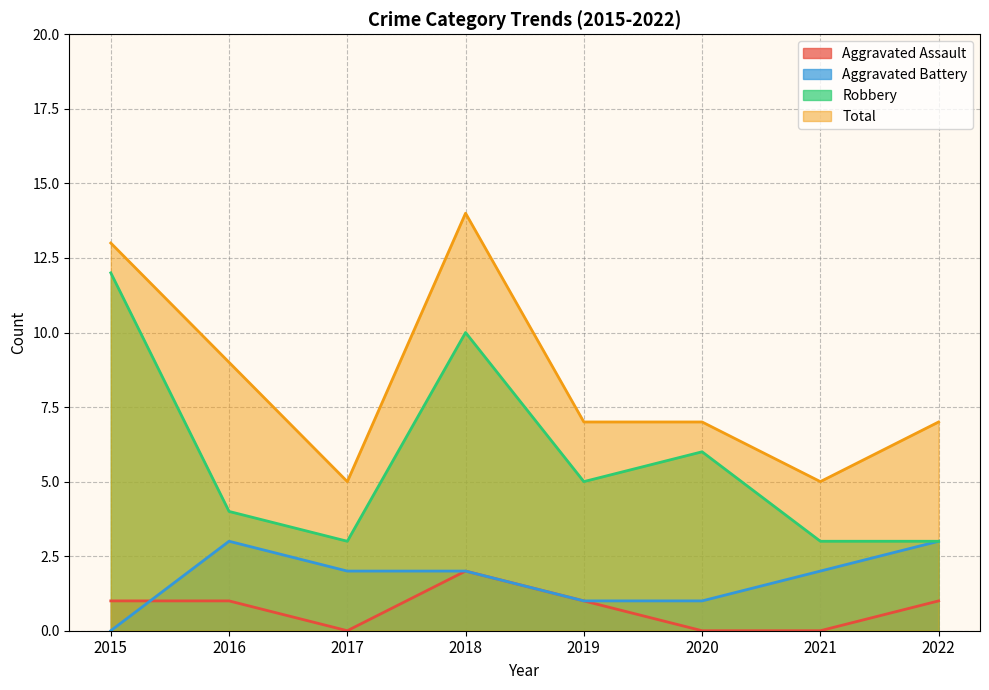

What is the average value of the Robbery series?

6